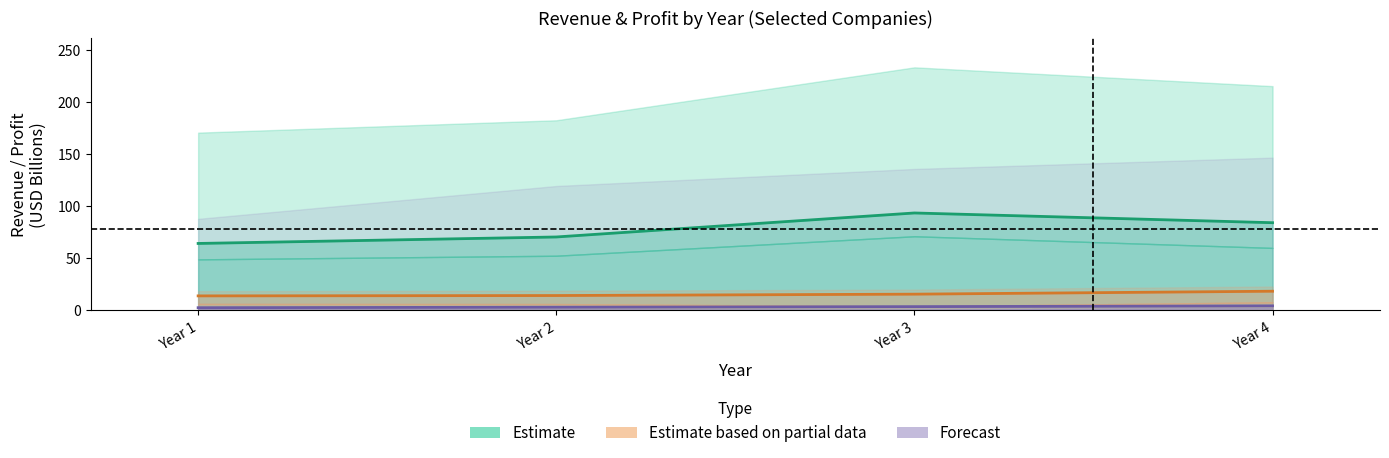

Between Year 1 and Year 3, which is larger?

Year 3